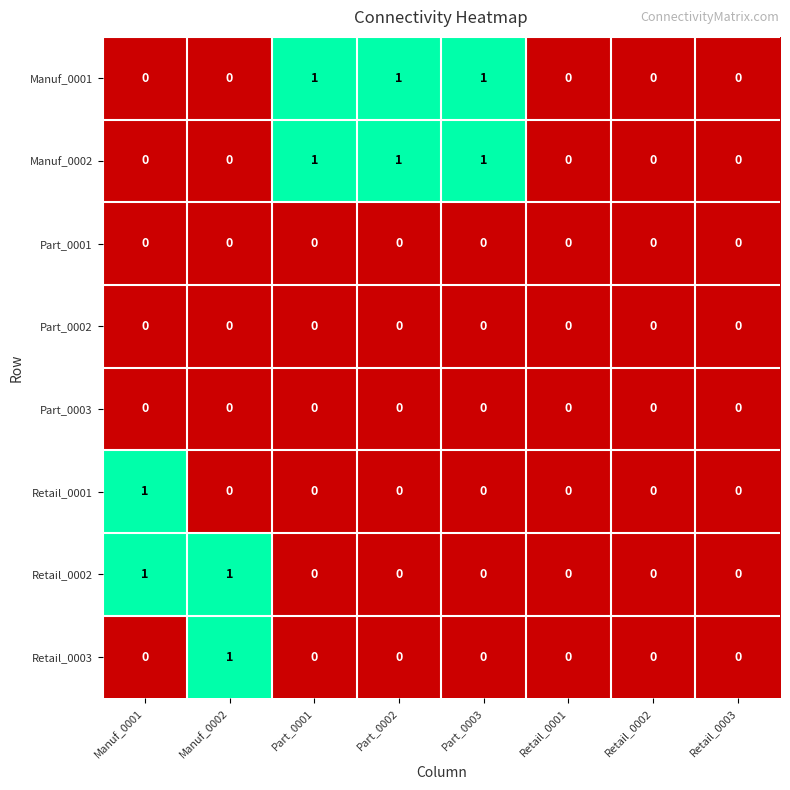

Count the Retail_0002 values in the range 0 to 1.

8